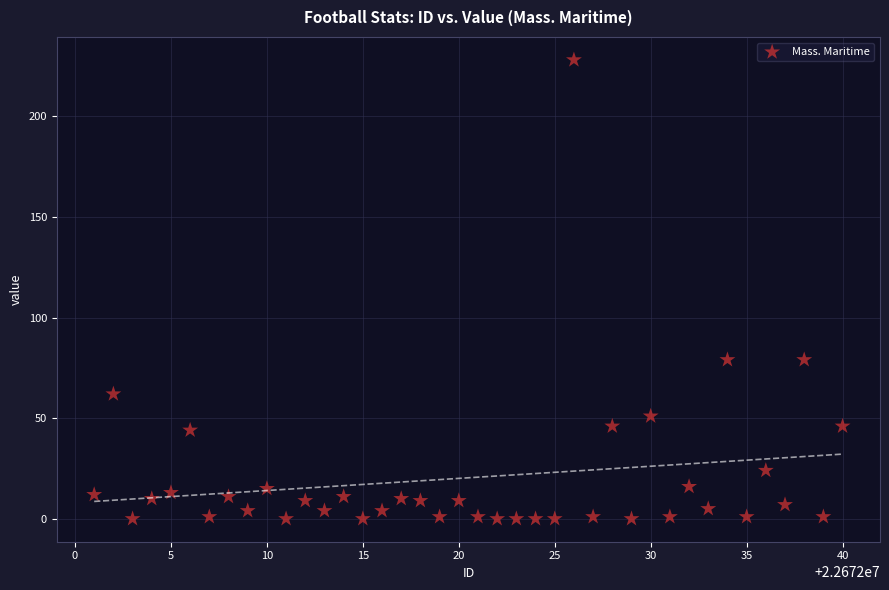

What is the range of X values (max minus min)?

39